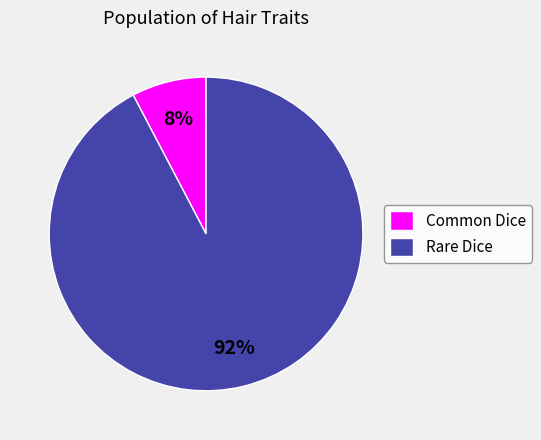

Combined, do Common Dice and Rare Dice account for over 50%?

Yes